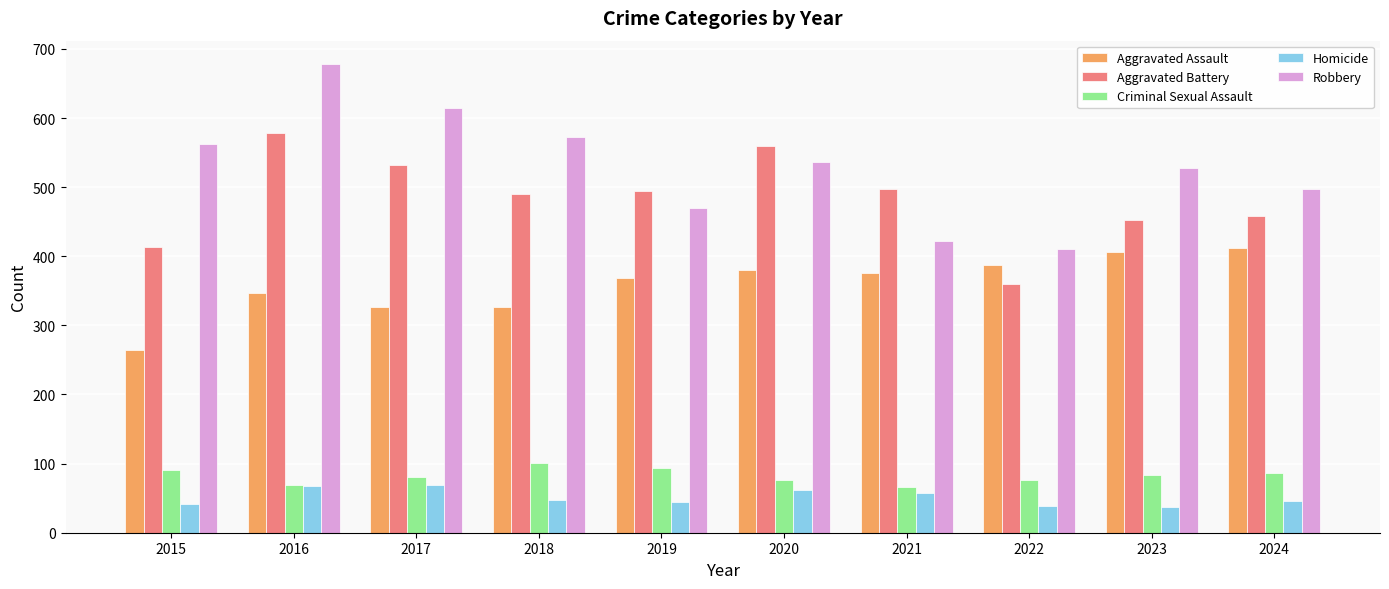

What is the sum of all Homicide values?

512